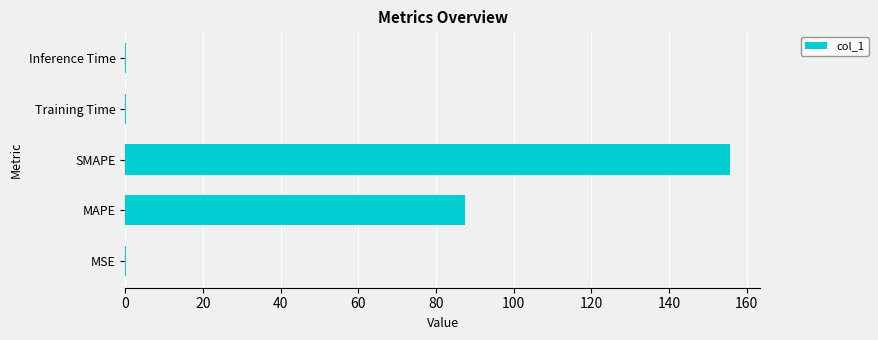

What is the sum of all values?

243.9